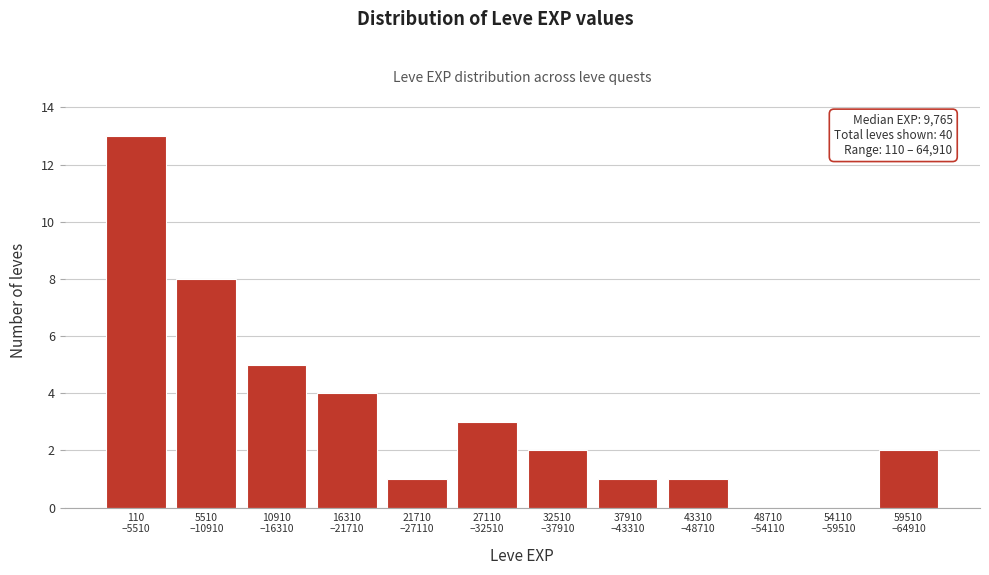

What is the maximum value shown in the chart?

13